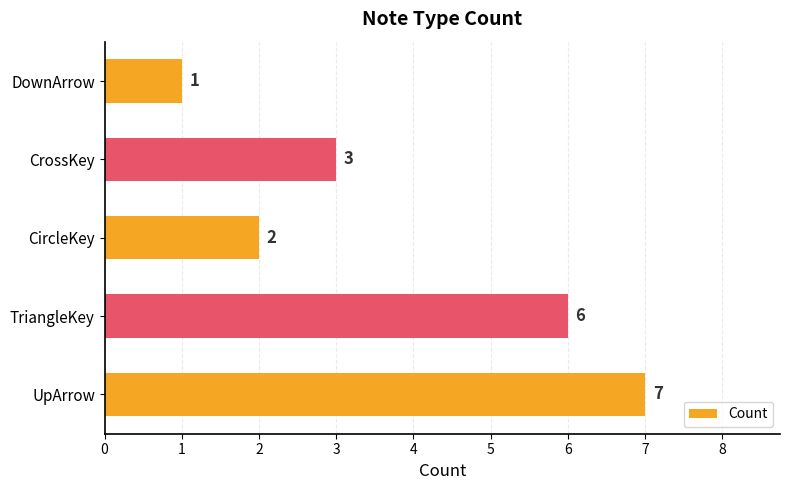

What is the ratio of the value at CircleKey to the value at DownArrow?

2.0